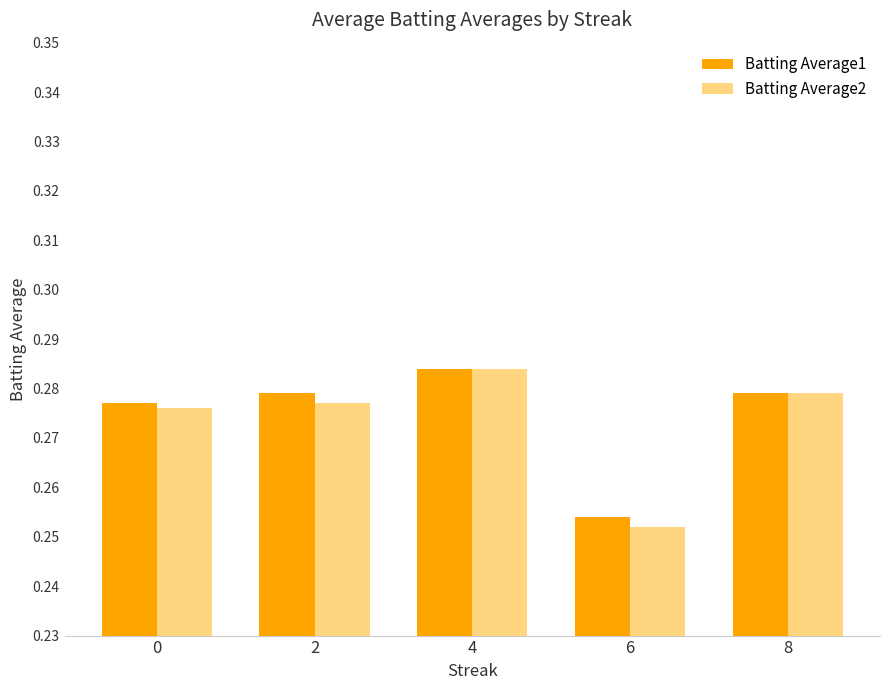

Count the Batting Average2 values in the range 0 to 1.

5